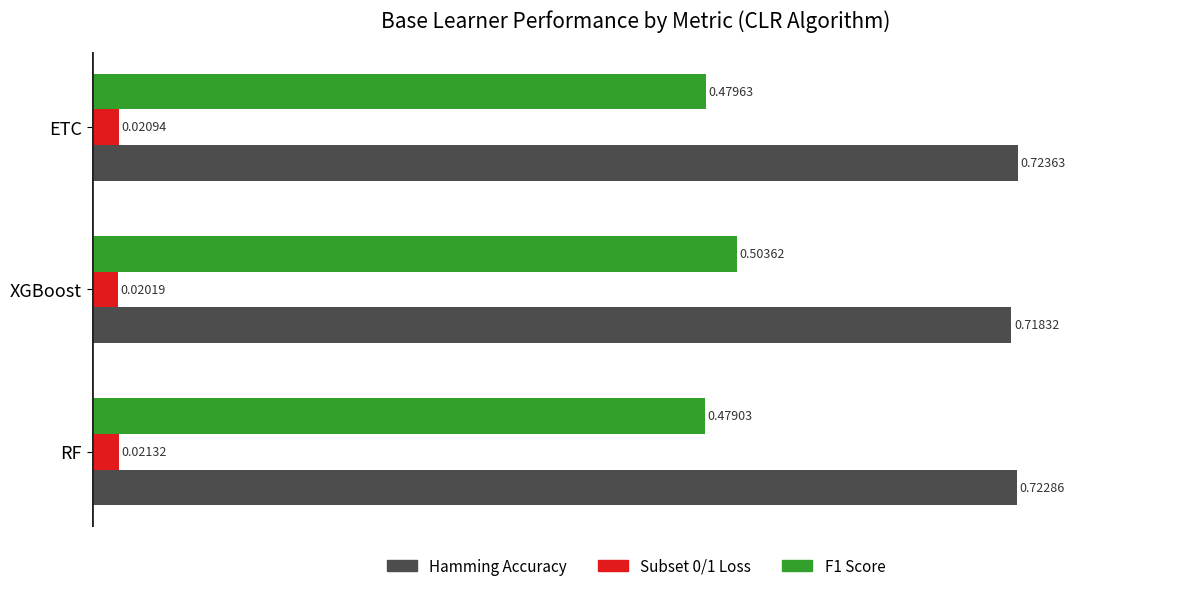

Which category has the highest value across all series?

ETC